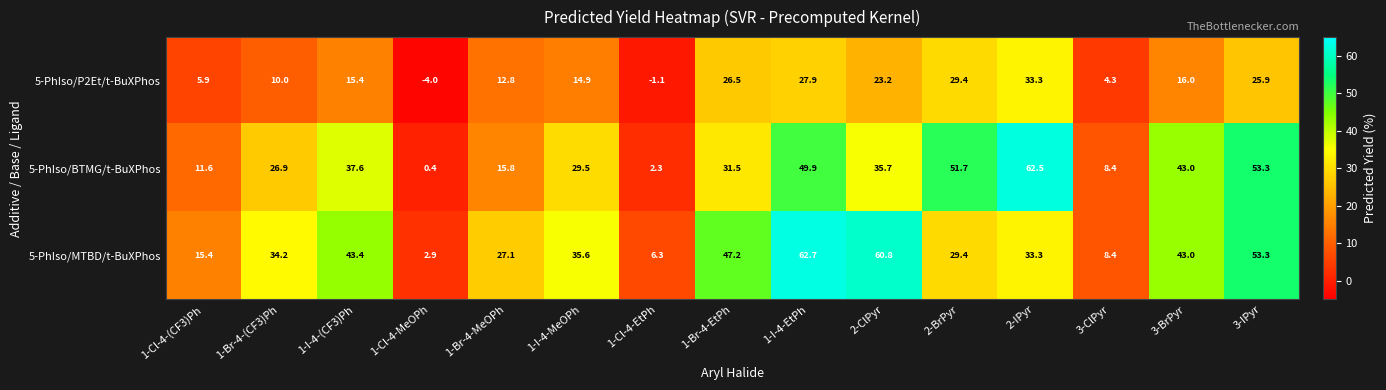

Is it true that 5-PhIso/P2Et/t-BuXPhos equals 26.5 at 1-Br-4-EtPh?

True